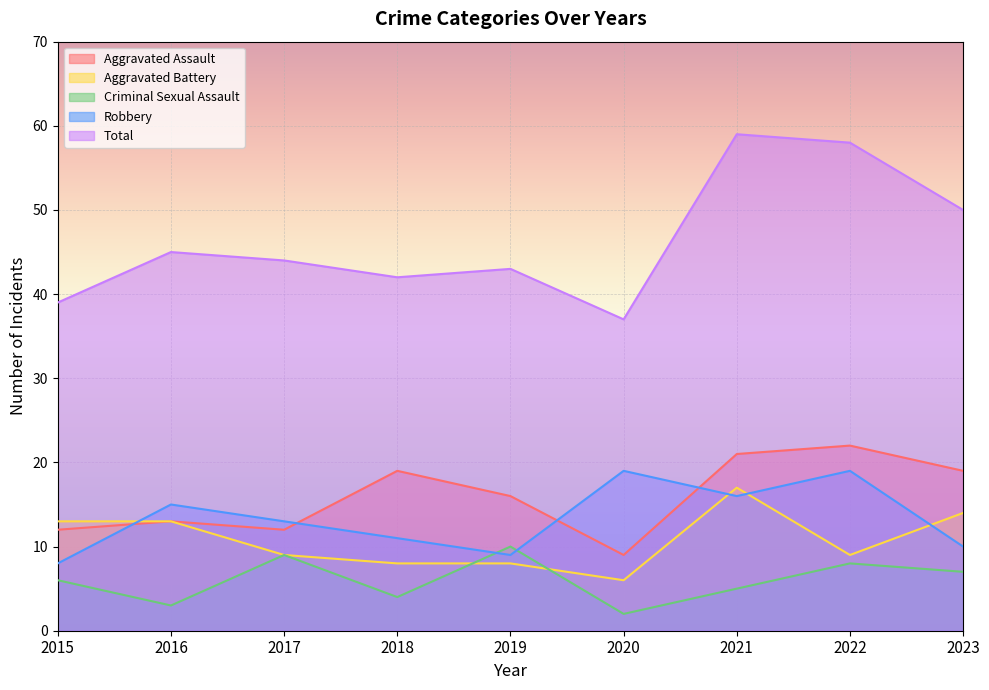

Where does the Total series first go above 44?

2016